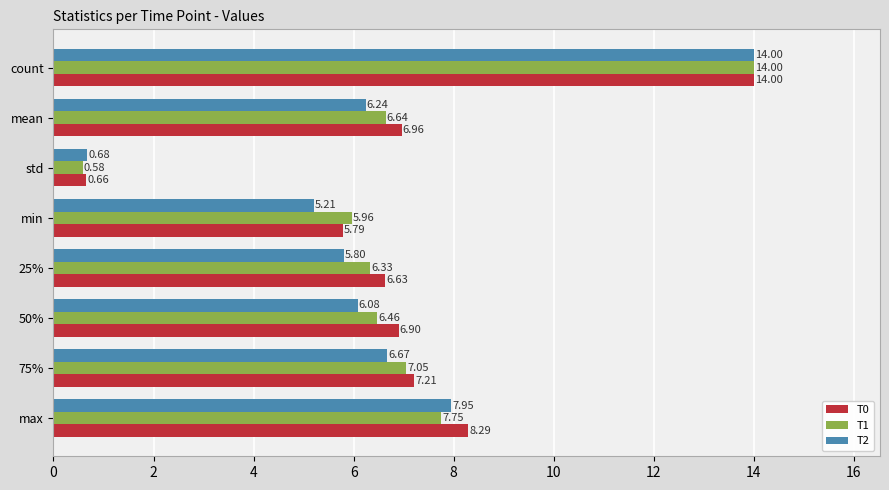

At which label does T0 reach its peak?

count